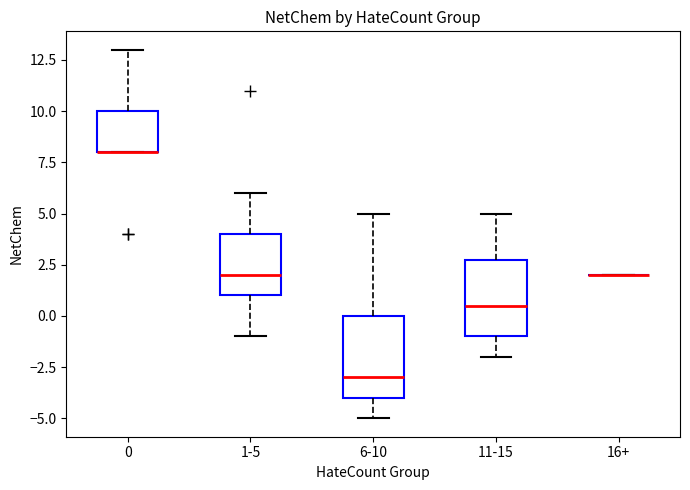

Reading left to right, read every box against the y-axis: the position of its median line, the range the box covers, and the ends of its whiskers. The values are not printed on the chart, so give them approximately, as read against the axis.

0: median 8.0 (drawn on the box's lower edge), box 8.0 to 10.0, whiskers 8.0 to 13.0
1-5: median 2.0, box 1.0 to 4.0, whiskers -1.0 to 6.0
6-10: median -3.0, box -4.0 to 0.0, whiskers -5.0 to 5.0
11-15: median 0.5, box -1.0 to 3.0, whiskers -2.0 to 5.0
16+: box collapsed to a line at 2.0, whiskers 2.0 to 2.0